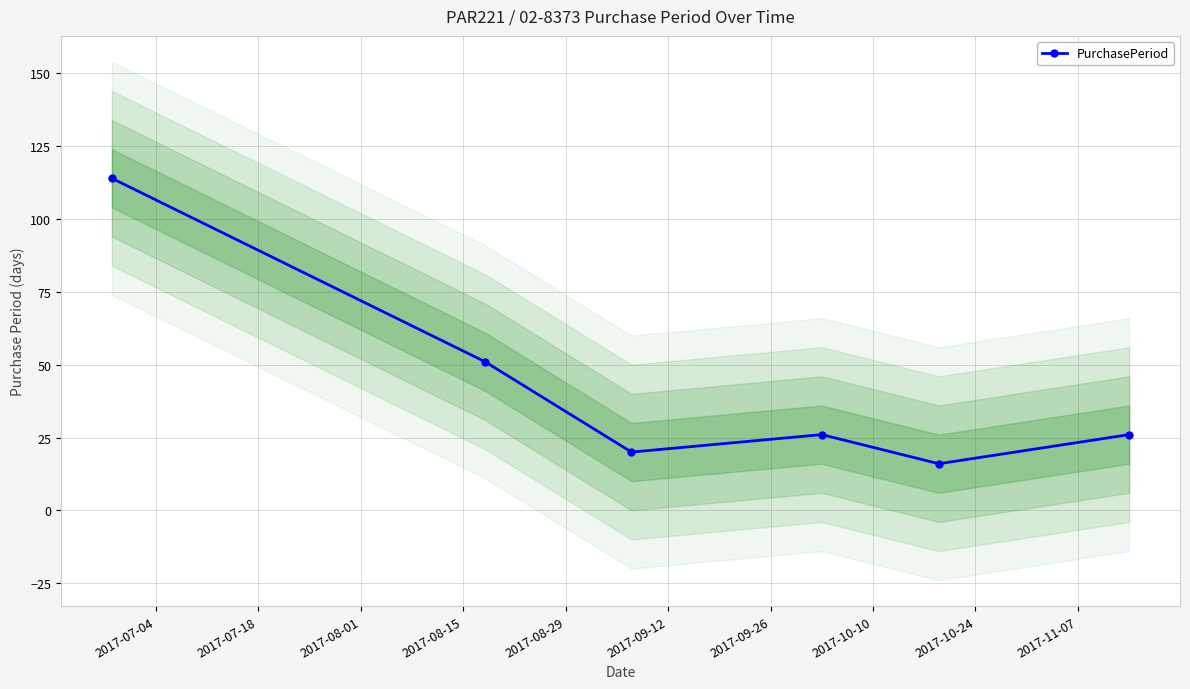

What is the maximum value for PurchasePeriod?

114